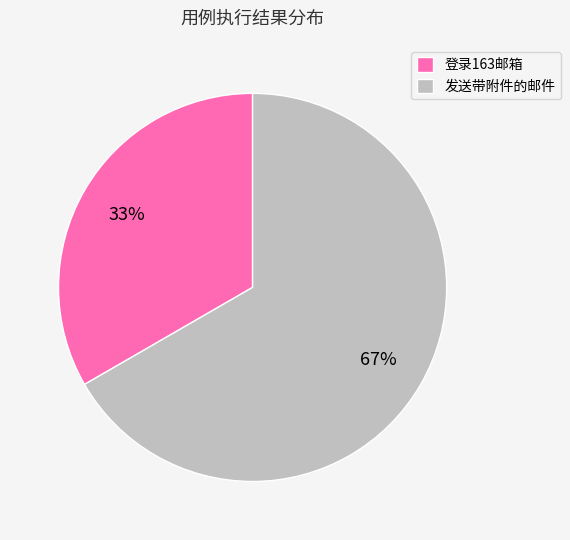

What is the majority slice?

发送带附件的邮件